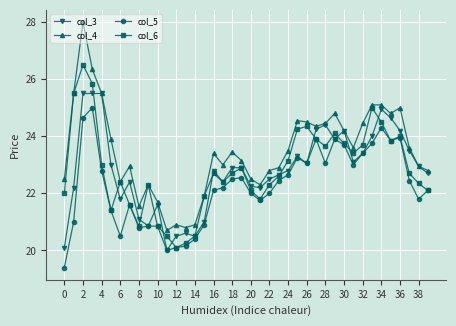

How many data points does each series have?

40